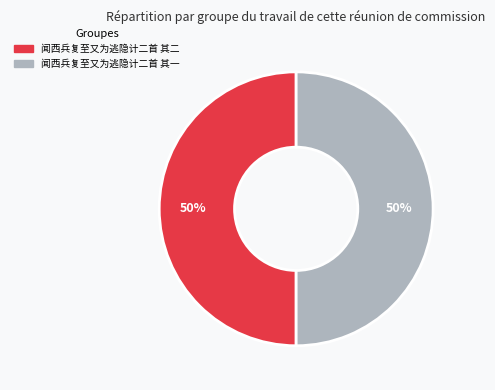

To the nearest percent, what portion does 闻西兵复至又为逃隐计二首 其一 represent?

50%